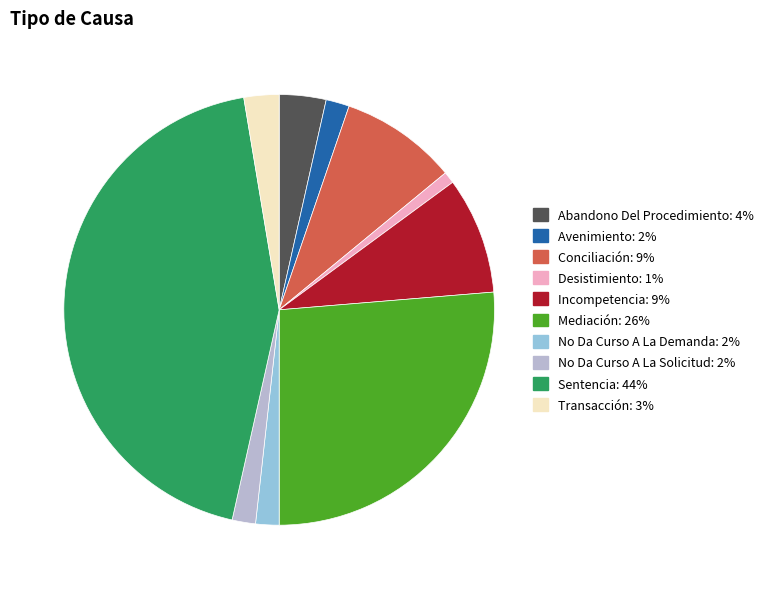

What is the largest slice in the pie chart?

Sentencia